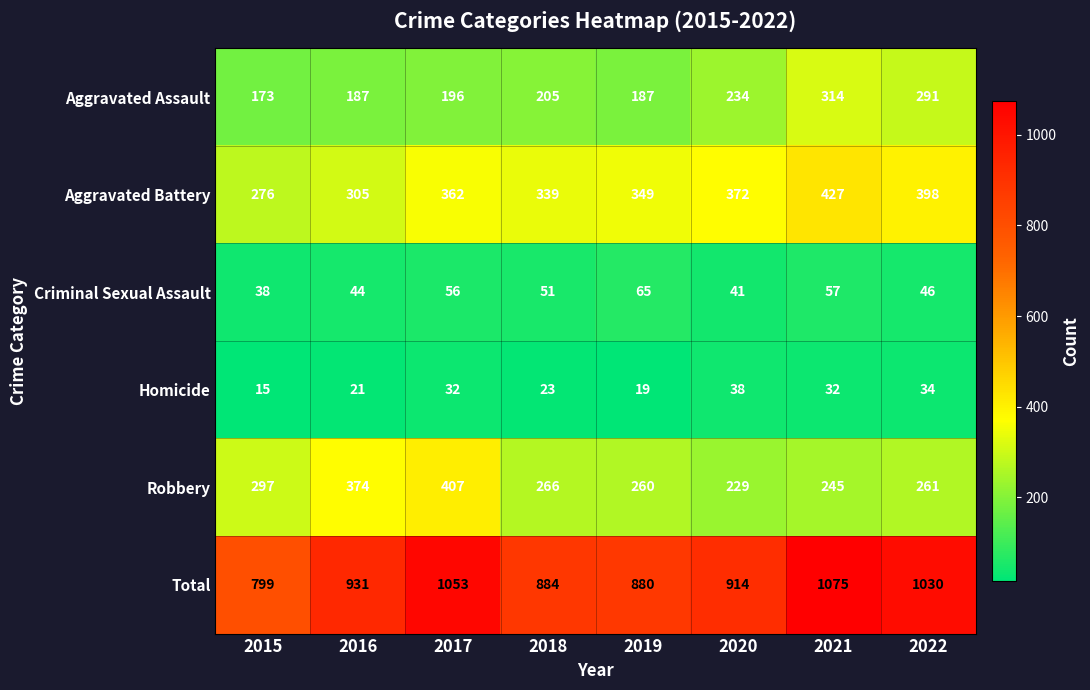

What is the difference between the maximum and minimum values in the Aggravated Battery series?

151